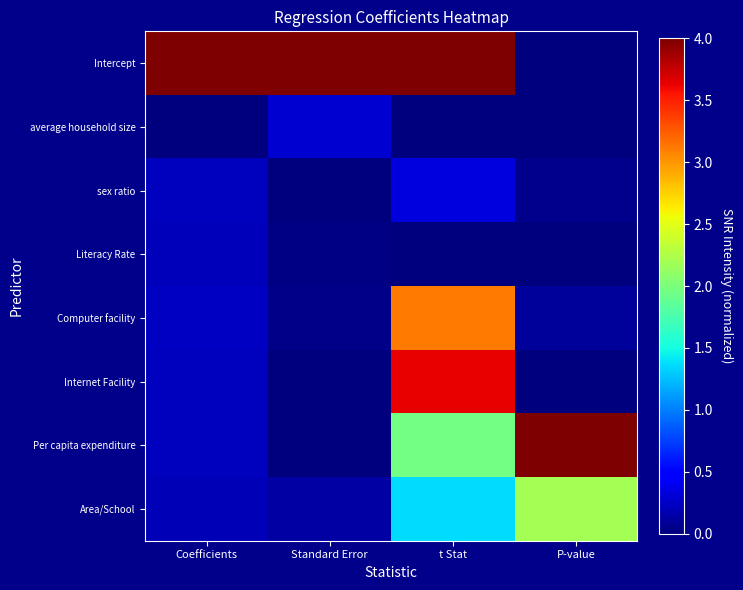

Reading left to right, list all the values displayed in this chart.

Intercept: Coefficients=4.0	Standard Error=4.0	t Stat=4.0	P-value=0.0
average household size: Coefficients=0.0	Standard Error=0.3	t Stat=0.0	P-value=0.0
sex ratio: Coefficients=0.2	Standard Error=0.0	t Stat=0.3	P-value=0.1
Literacy Rate: Coefficients=0.2	Standard Error=0.0	t Stat=0.0	P-value=0.0
Computer facility: Coefficients=0.2	Standard Error=0.0	t Stat=3.1	P-value=0.1
Internet Facility: Coefficients=0.2	Standard Error=0.0	t Stat=3.6	P-value=0.0
Per capita expenditure: Coefficients=0.2	Standard Error=0.0	t Stat=2.0	P-value=4.0
Area/School: Coefficients=0.2	Standard Error=0.1	t Stat=1.4	P-value=2.2